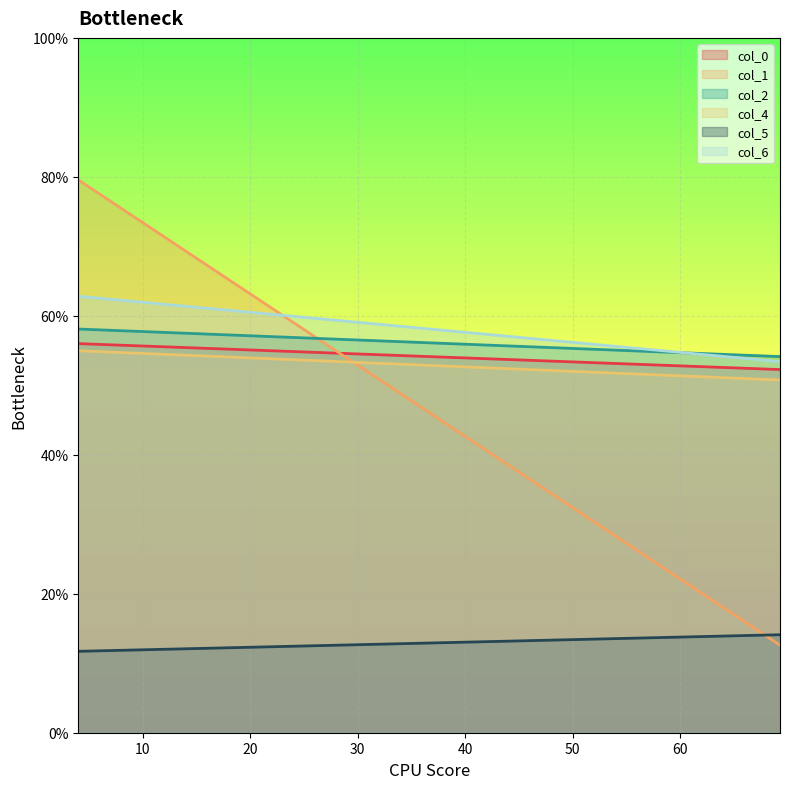

Which series has the largest total across all categories?

col_6